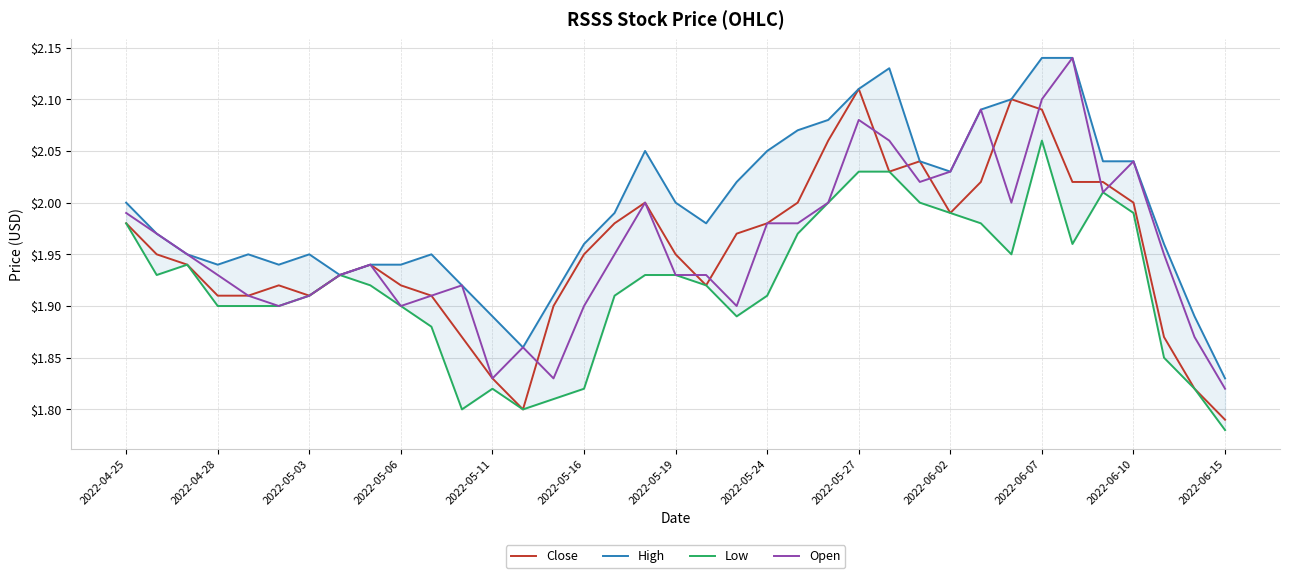

True or false: Low and Close cross at least once.

False